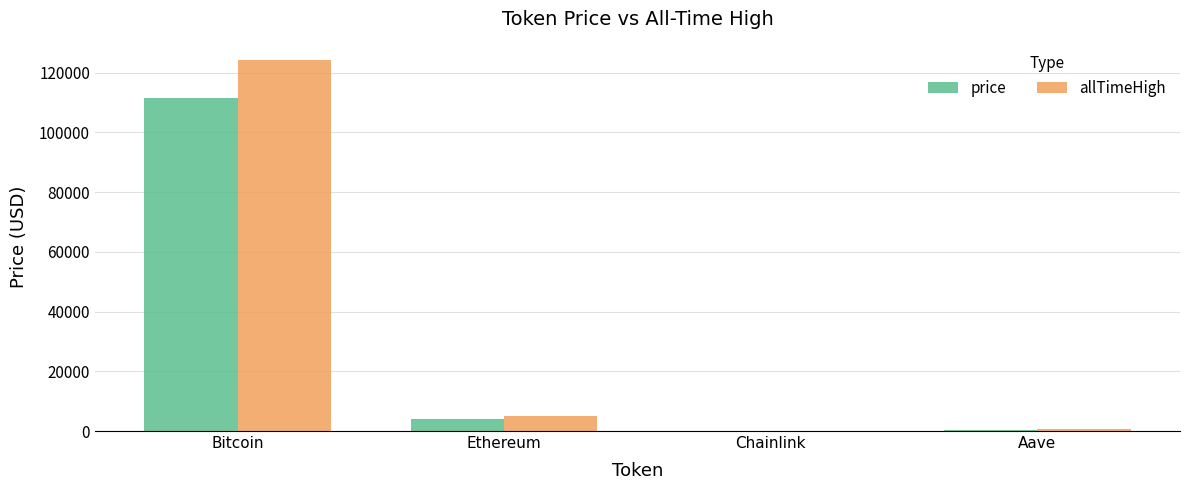

Which series has the largest range (max minus min)?

allTimeHigh